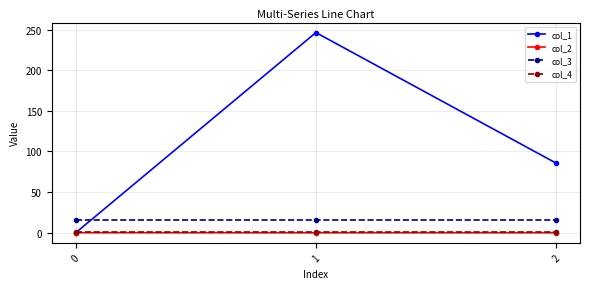

What is the spread (max minus min) of values at 0?

16.0